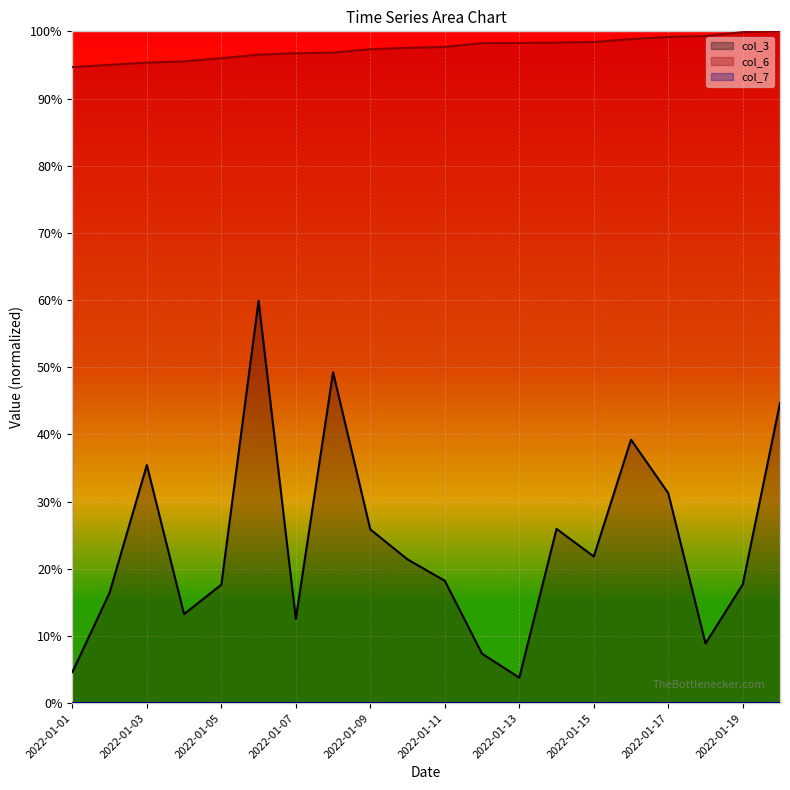

How many interior local peaks does the col_3 series have?

5